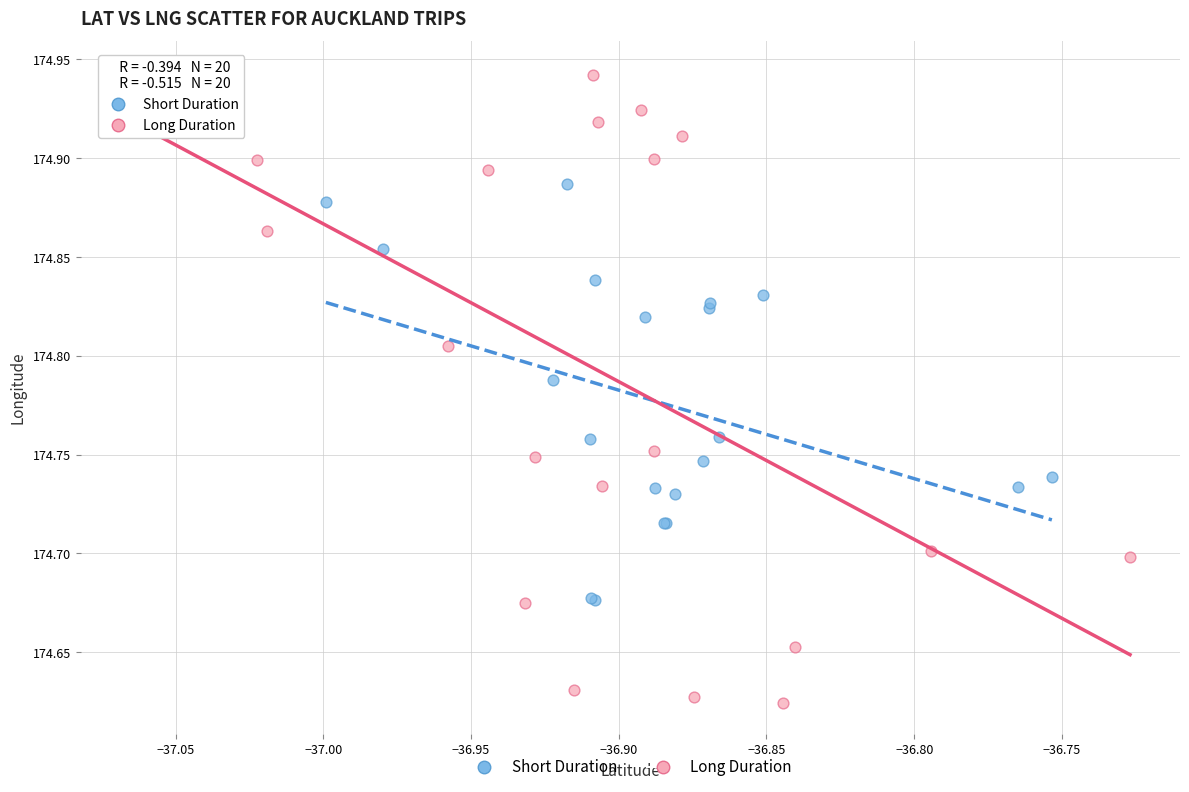

Which series has the widest spread of Y values?

Long Duration